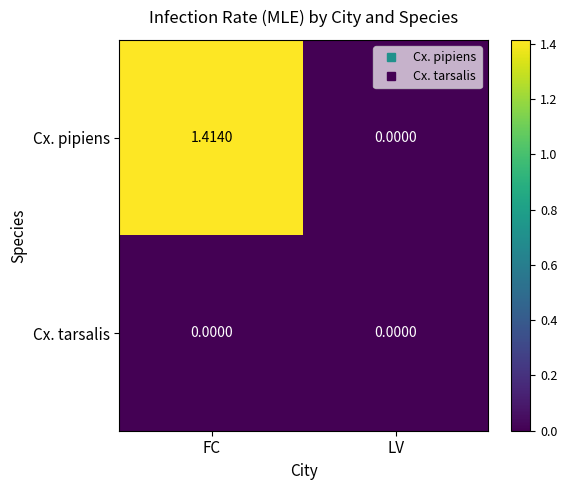

At which label is Cx. pipiens closest to 0?

LV